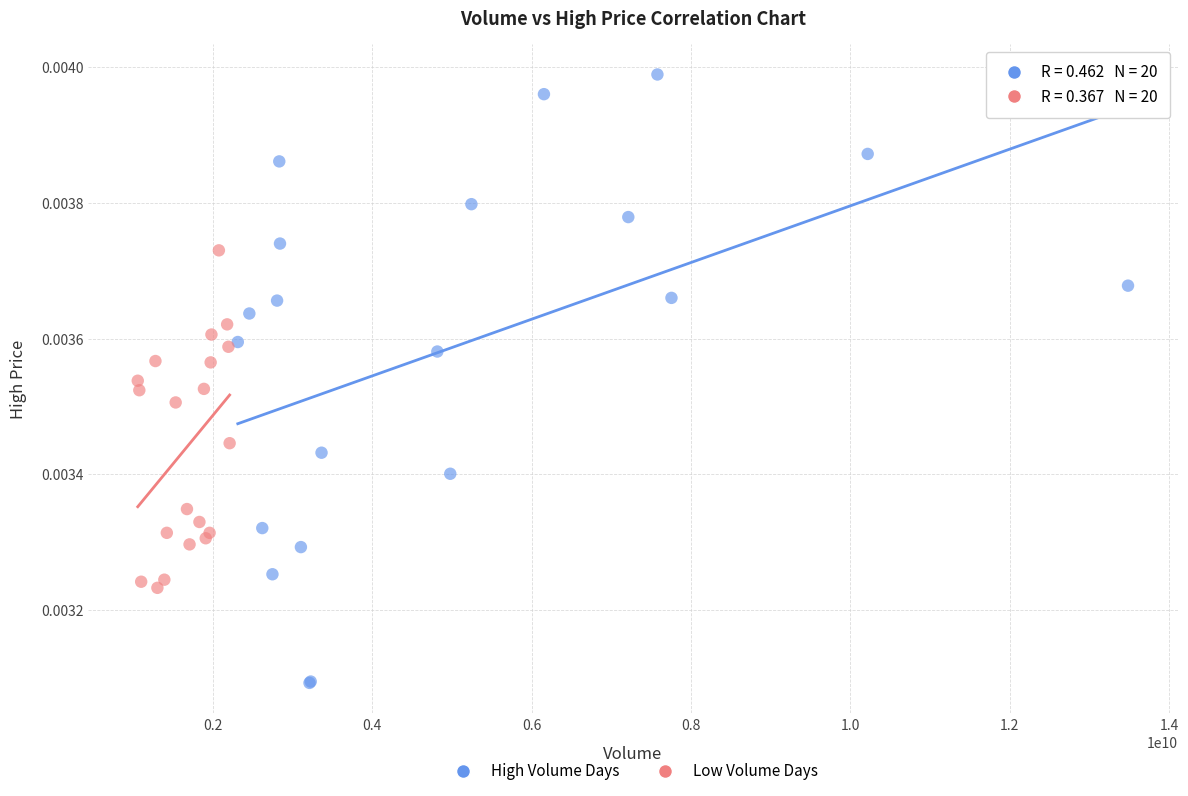

Which series contains the lowest Y value?

High Volume Days